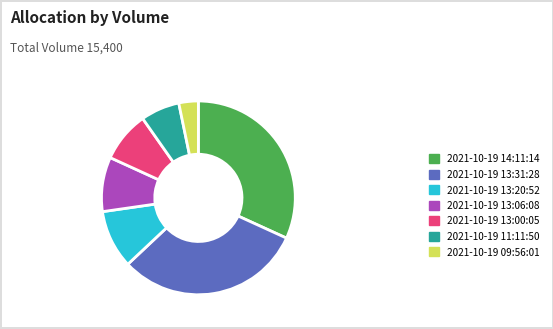

How many slices are in this pie chart?

7